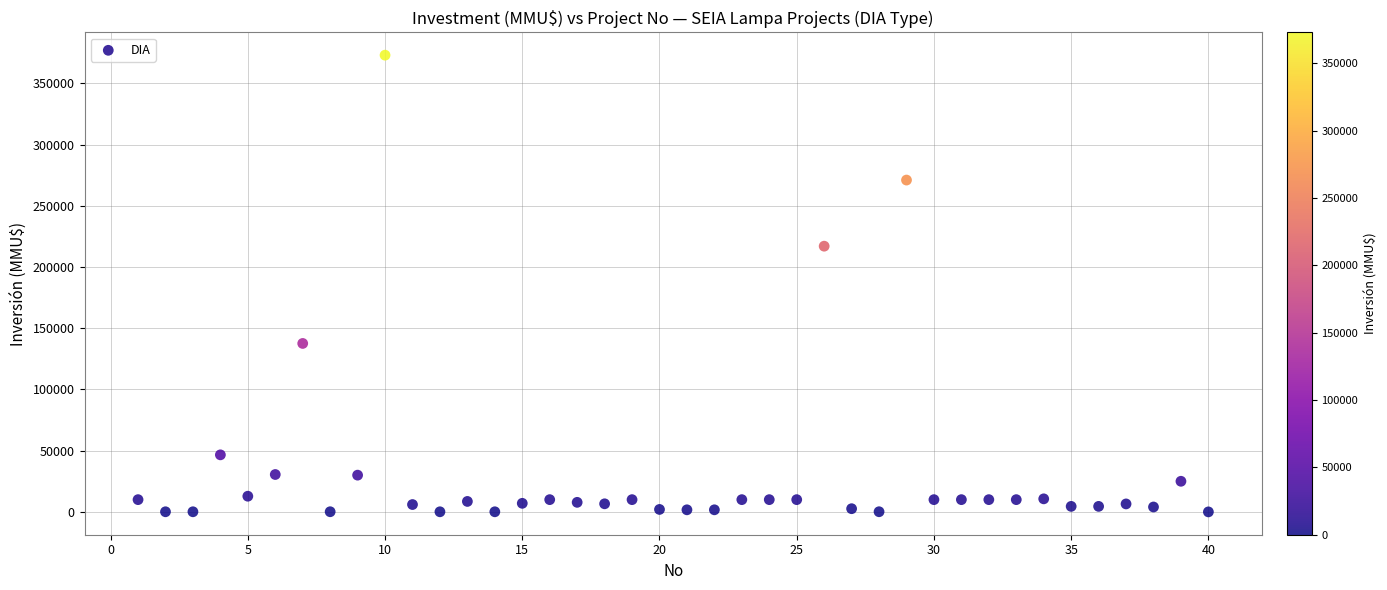

What Y value in the scatter plot is closest to 186500?

217000